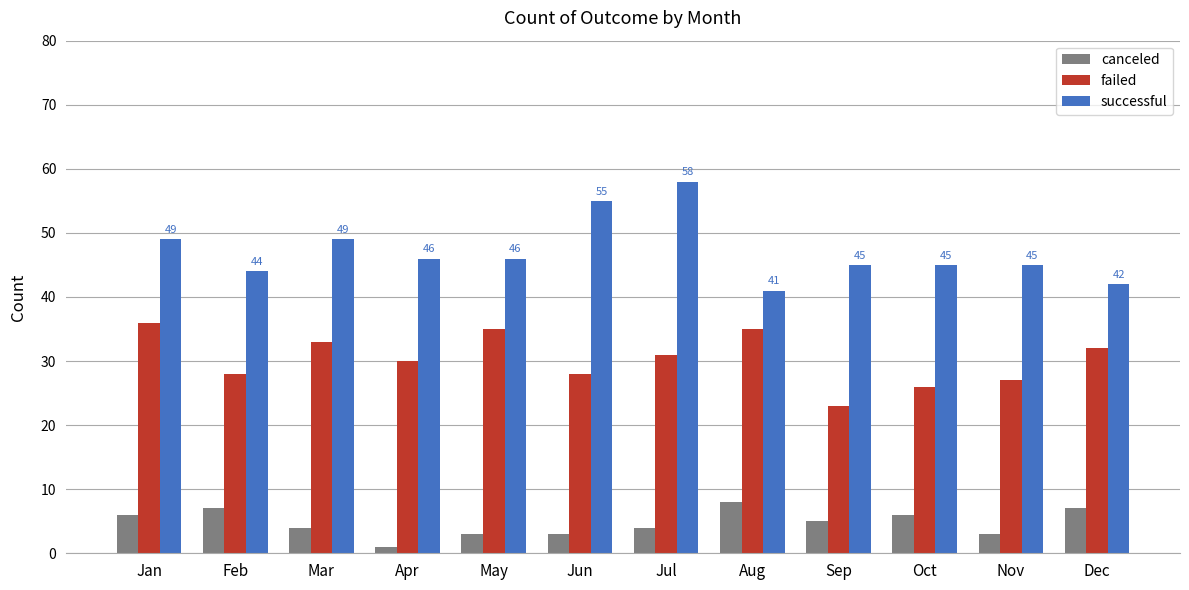

What is the sum of the canceled values at May and Dec?

10